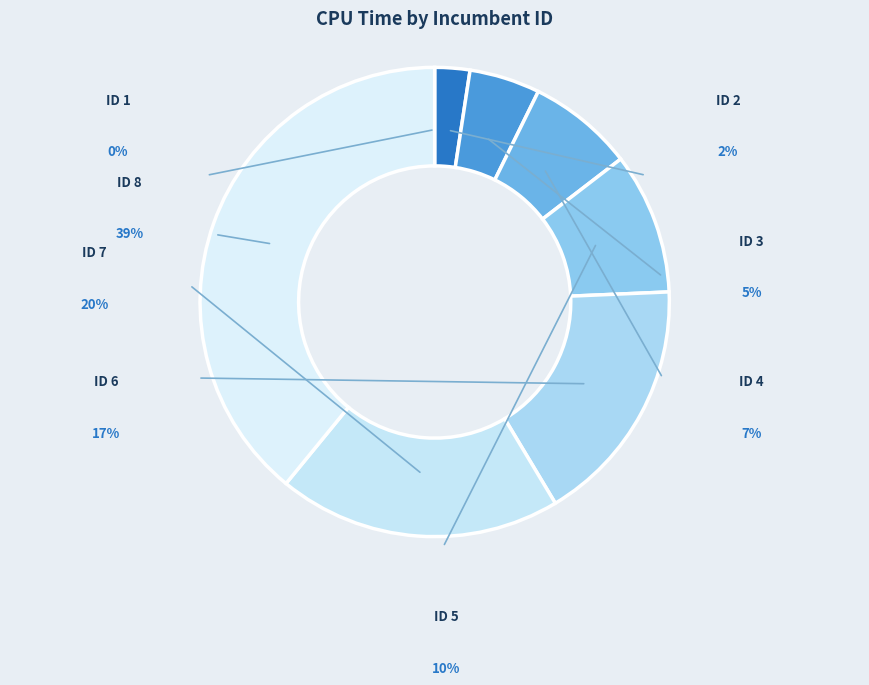

Which category has the smallest portion of the pie?

ID 1